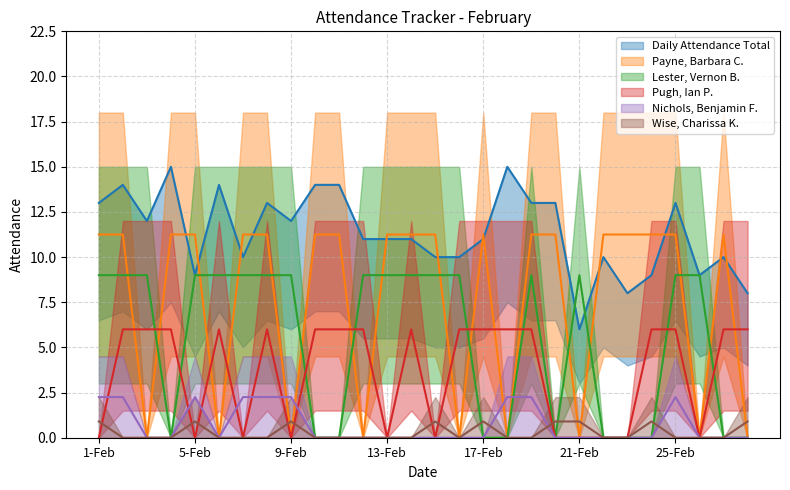

True or false: Payne, Barbara C. has more than 1 points higher than both neighbors.

True